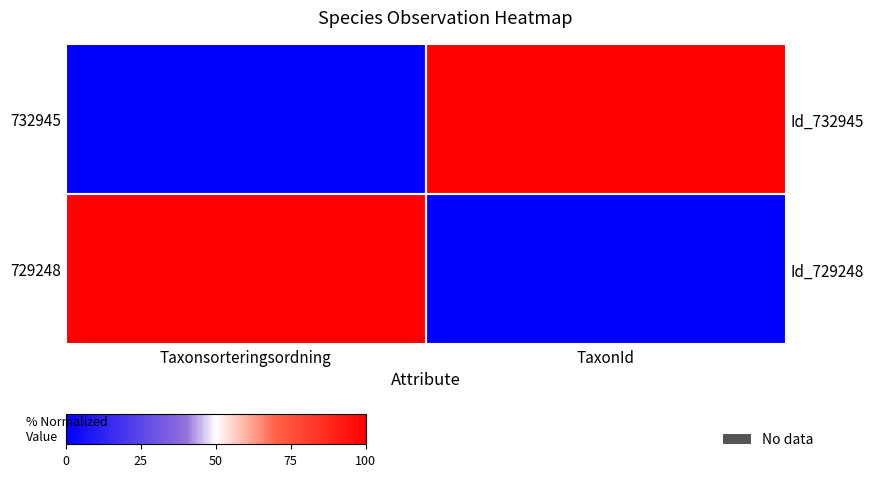

Rank the categories by 729248 value from highest to lowest.

Taxonsorteringsordning, TaxonId